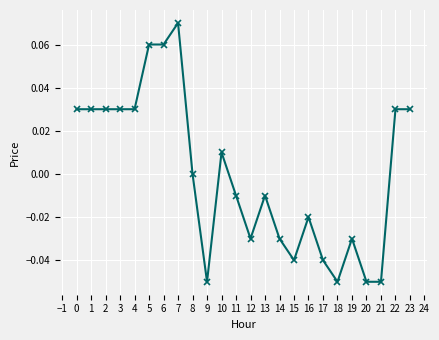

How many lines are shown in the chart?

1